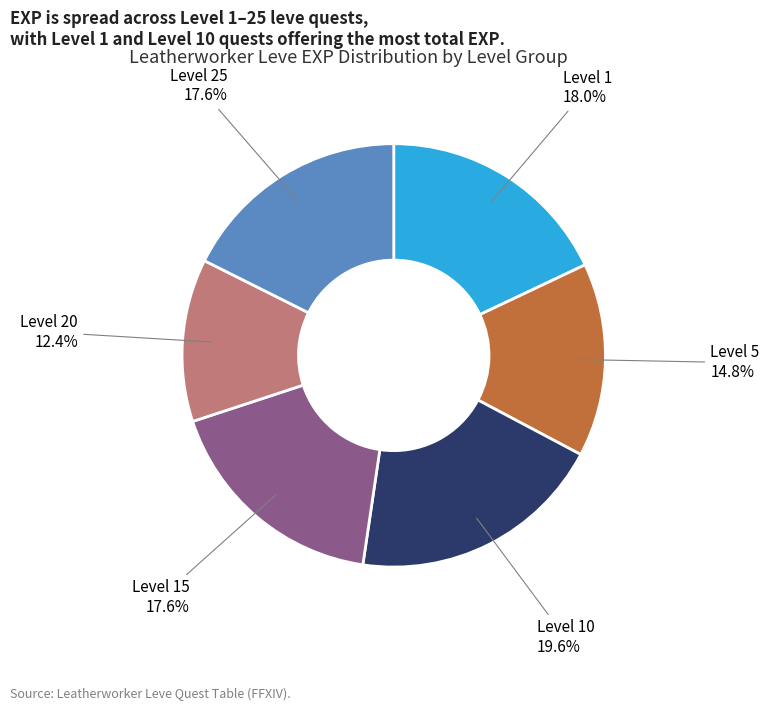

How many segments does this pie chart have?

6